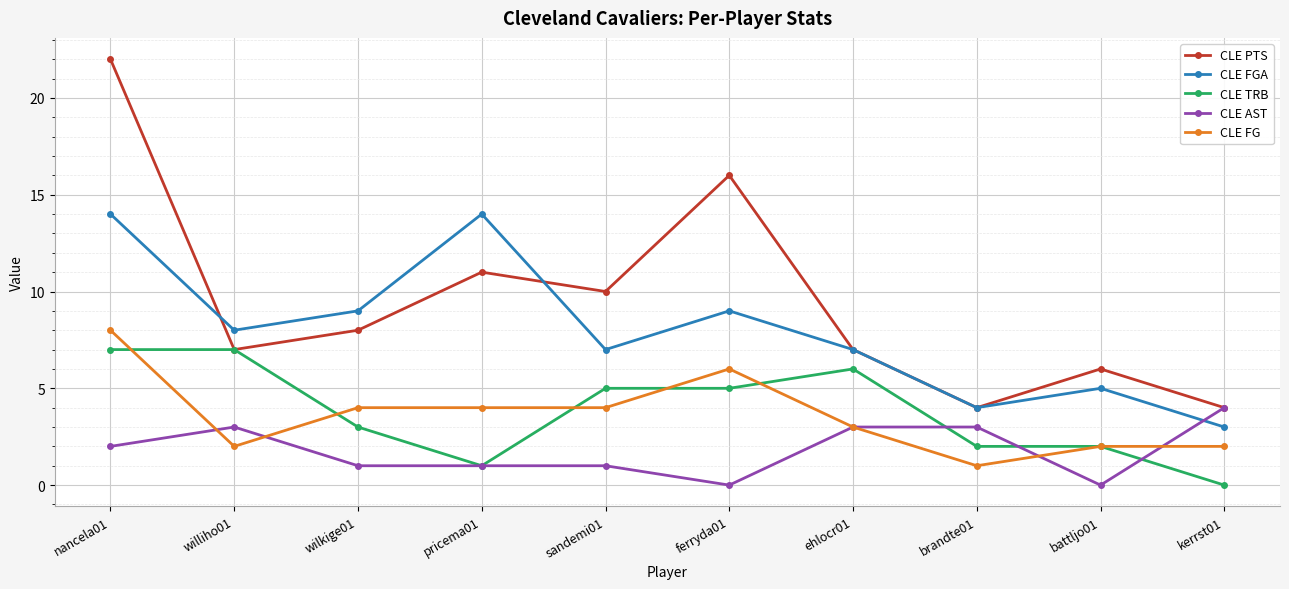

List the series in order of their peak value, lowest first.

CLE AST, CLE TRB, CLE FG, CLE FGA, CLE PTS